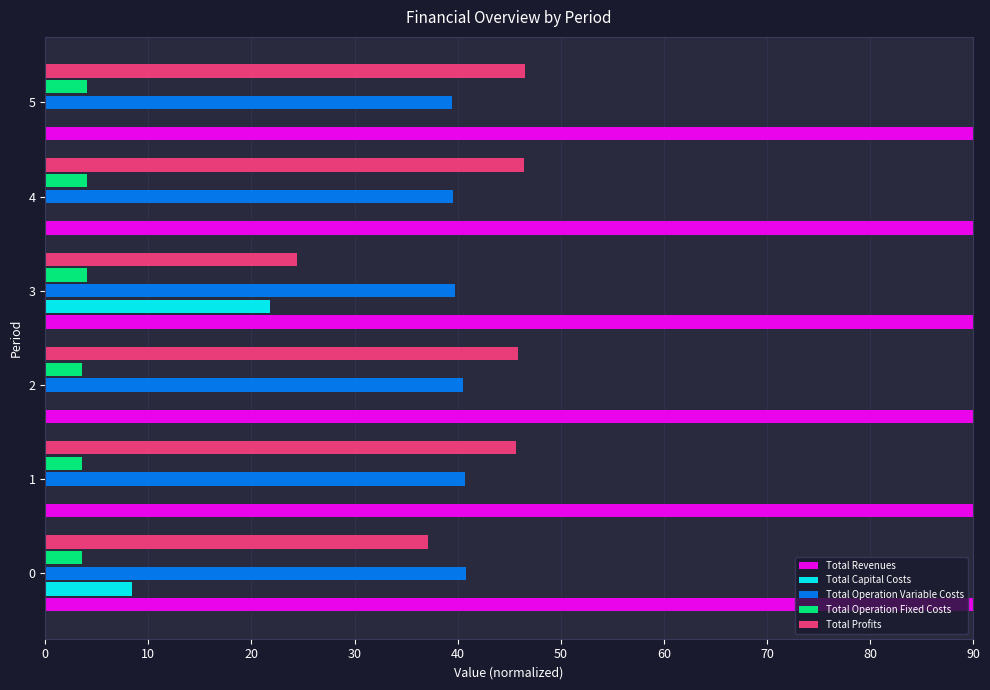

The value of Total Capital Costs at 2 is 0.0. True or false?

True